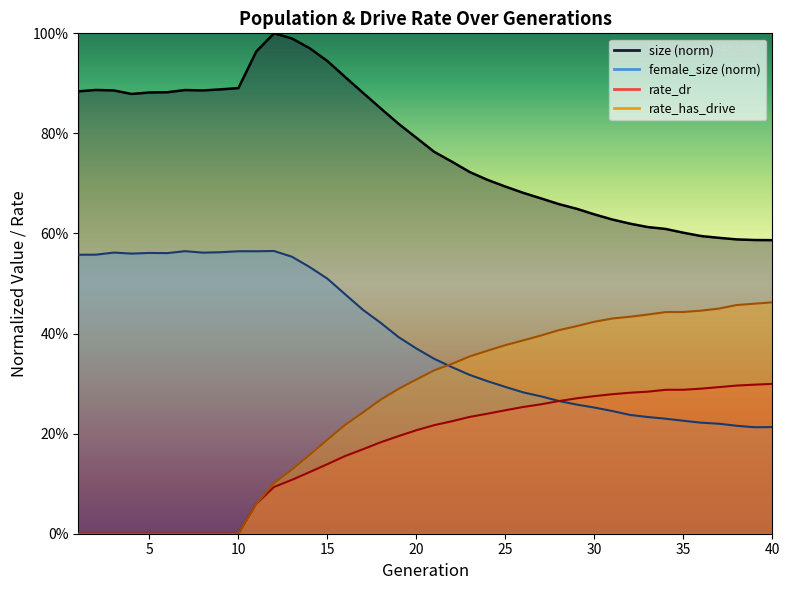

What is the difference between the highest and lowest values at 24?

0.5